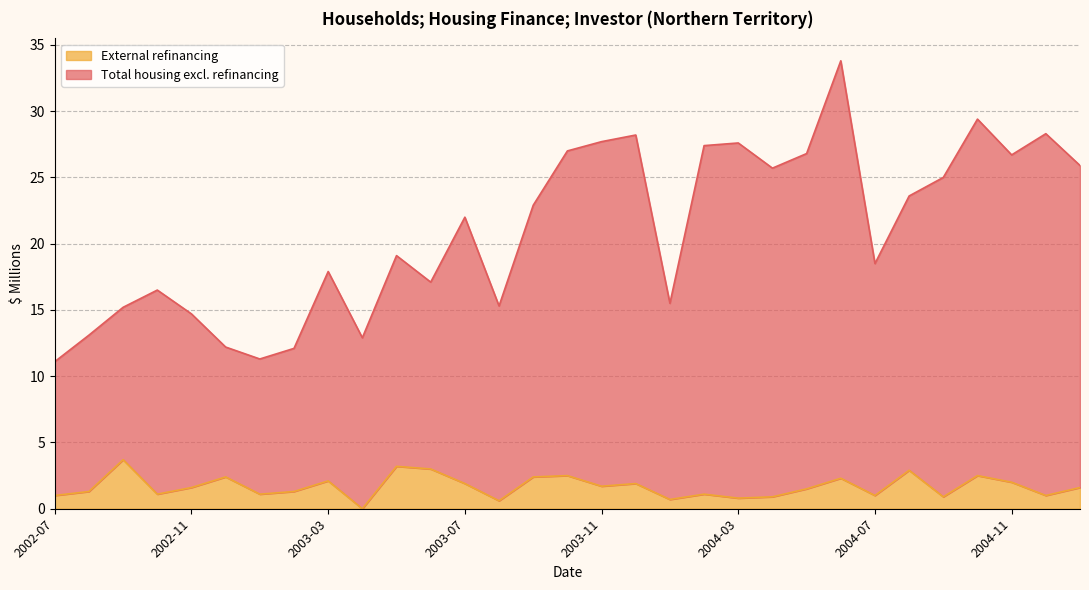

True or false: Total housing excl. refinancing and External refinancing intersect in this chart.

False